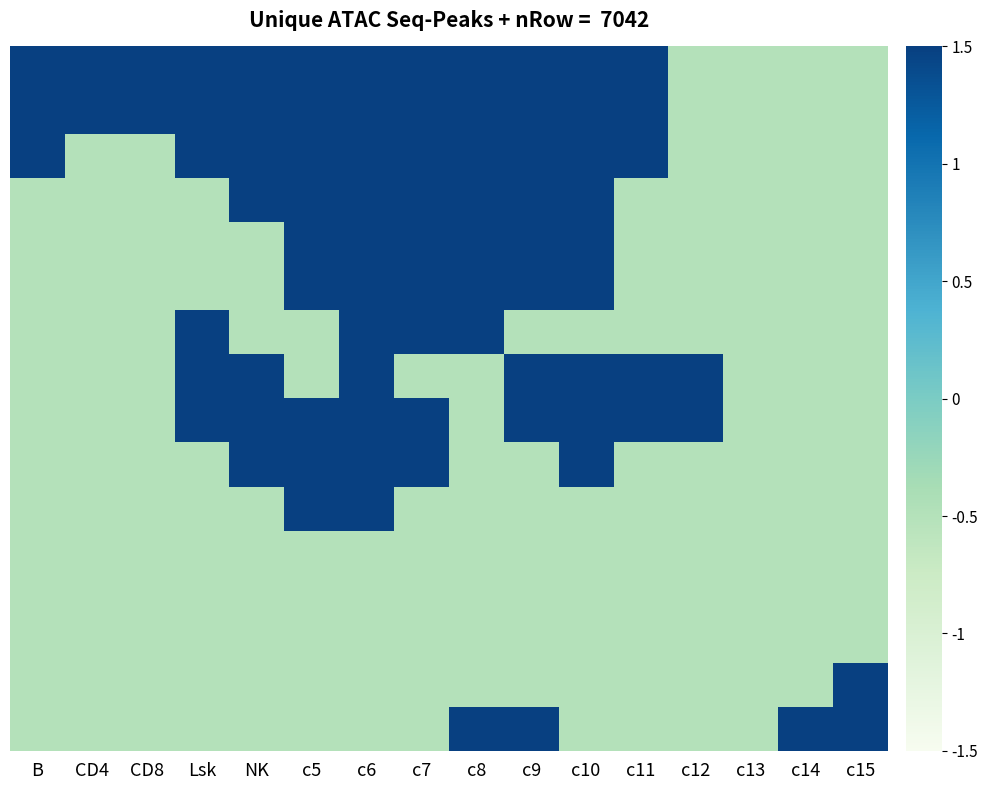

At how many categories does at least one series exceed 0?

15